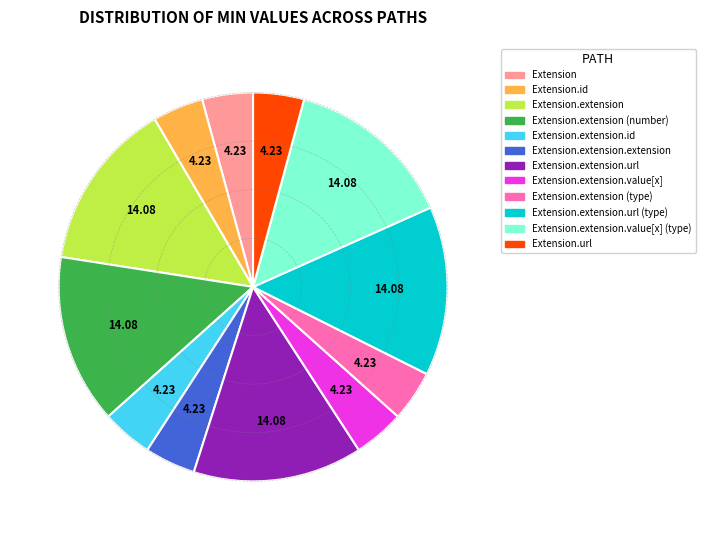

How many segments does this pie chart have?

12